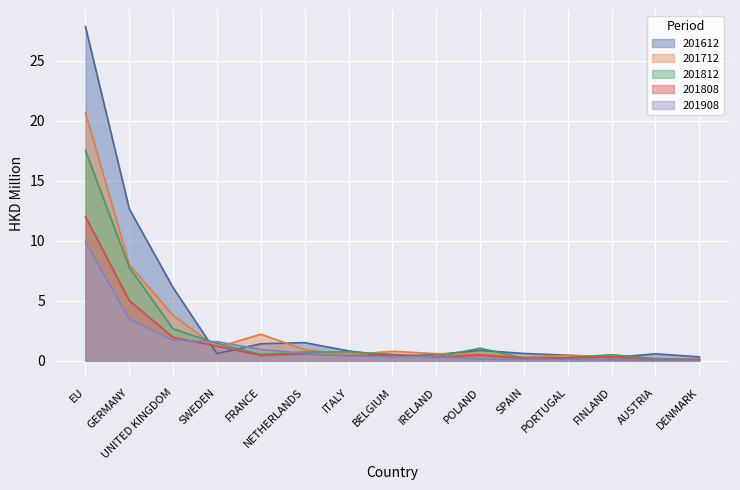

Which has a higher value, NETHERLANDS or GERMANY?

GERMANY